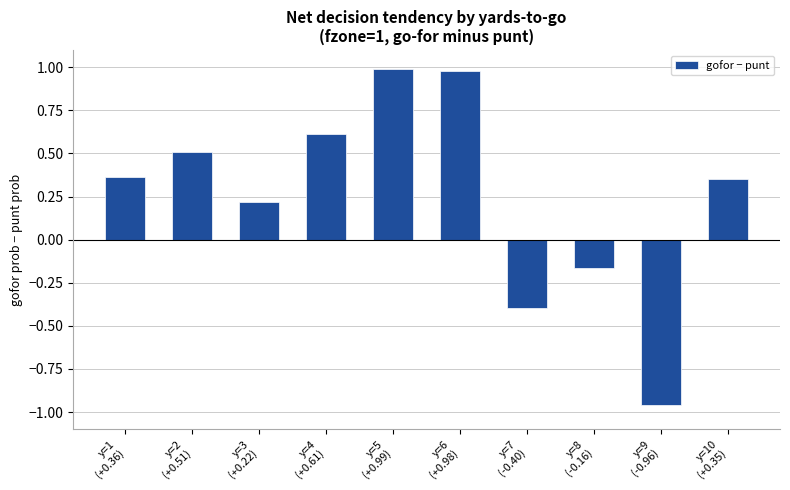

How many bars are there in total?

10